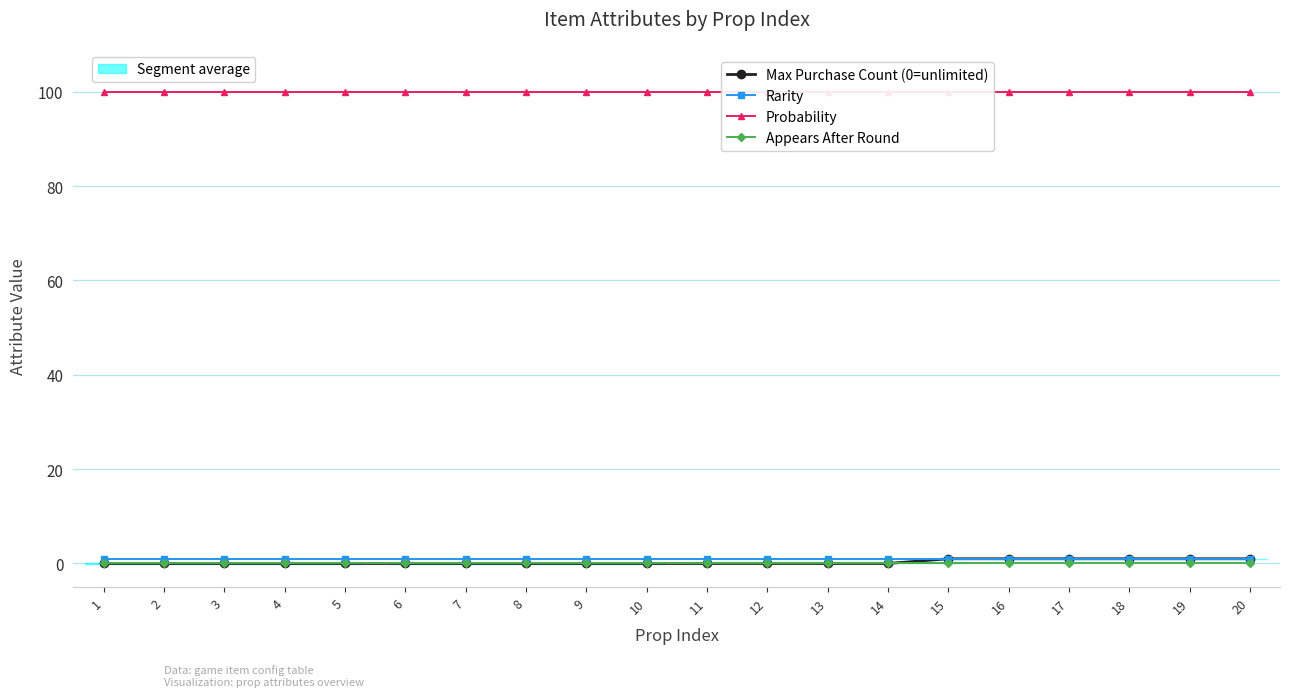

Does the chart display data point markers on the line(s)?

Yes